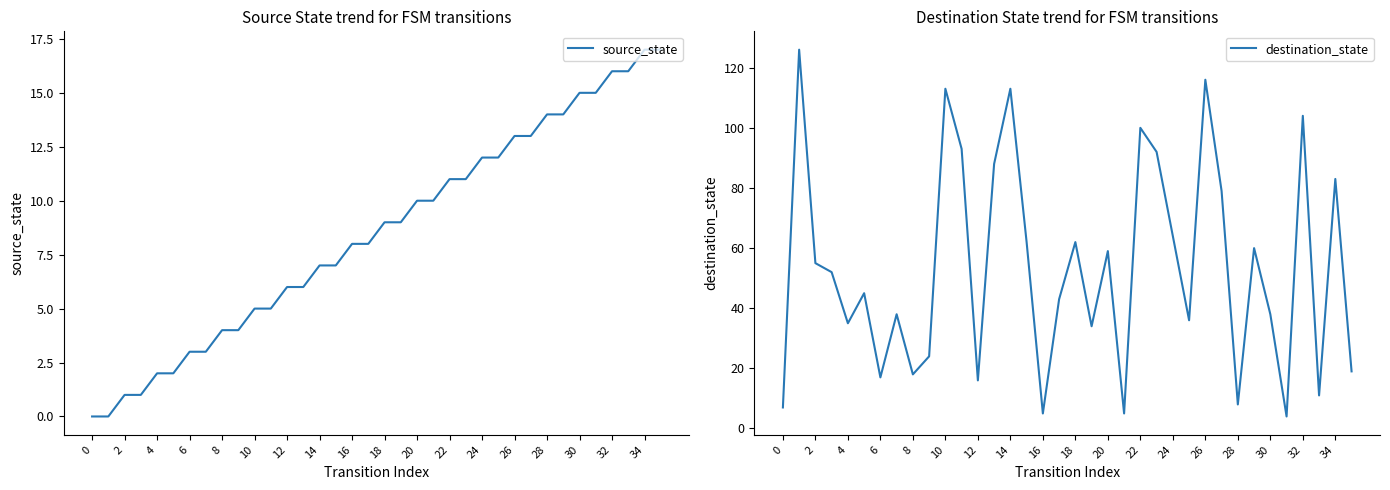

Is it true that source_state equals 13 at 26?

True